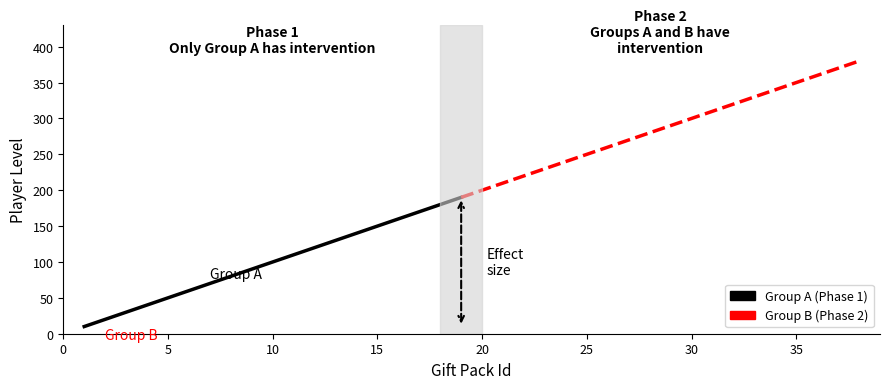

List the labels in order of value, smallest first.

1, 2, 3, 4, 5, 6, 7, 8, 9, 10, 11, 12, 13, 14, 15, 16, 17, 18, 19, 20, 21, 22, 23, 24, 25, 26, 27, 28, 29, 30, 31, 32, 33, 34, 35, 36, 37, 38